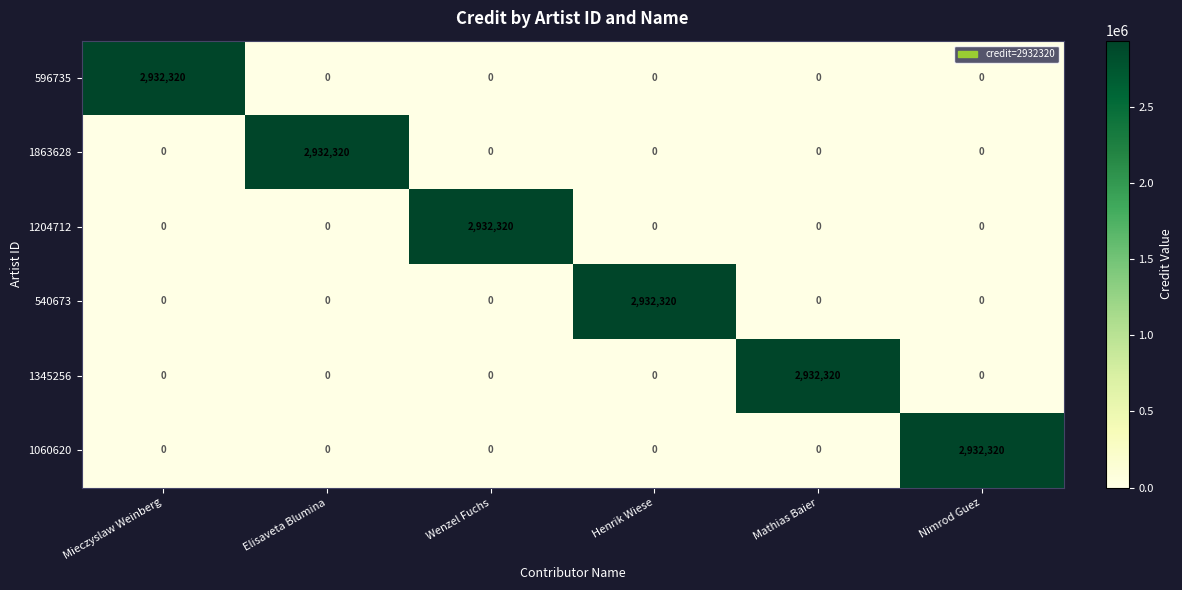

How many distinct data groups are displayed?

6